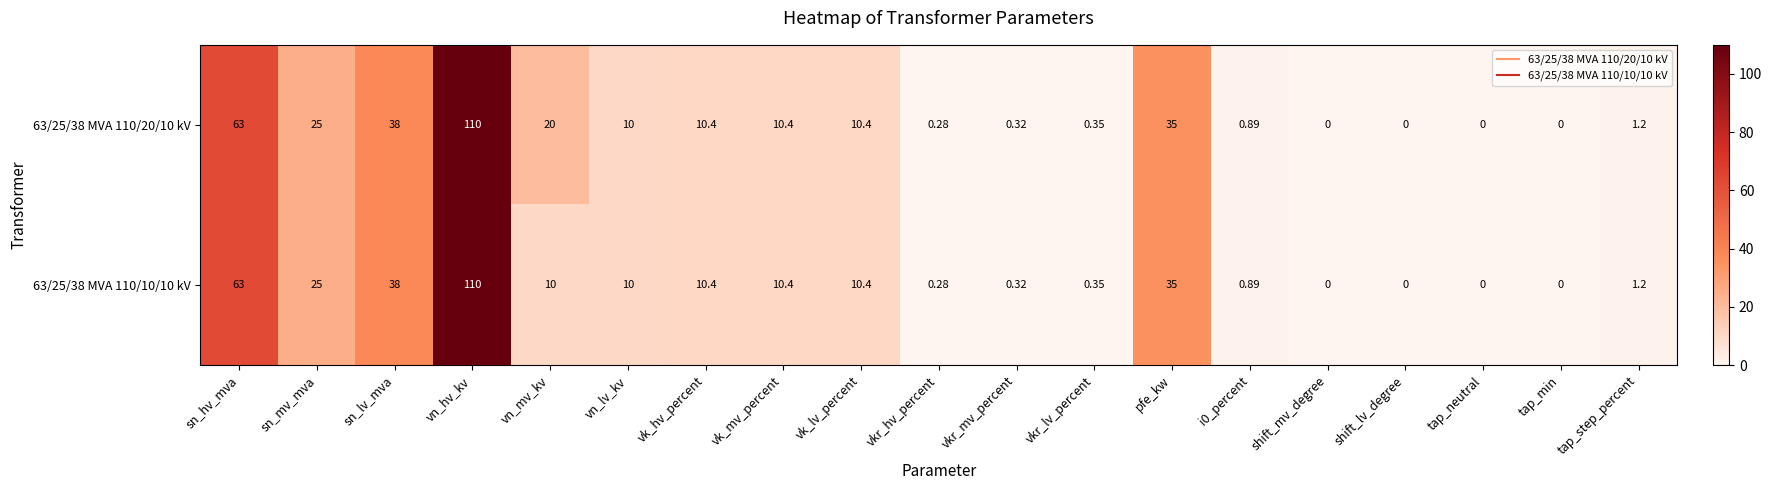

Is the value of 63/25/38 MVA 110/10/10 kV at vk_hv_percent greater than the value of 63/25/38 MVA 110/20/10 kV at vkr_mv_percent?

Yes